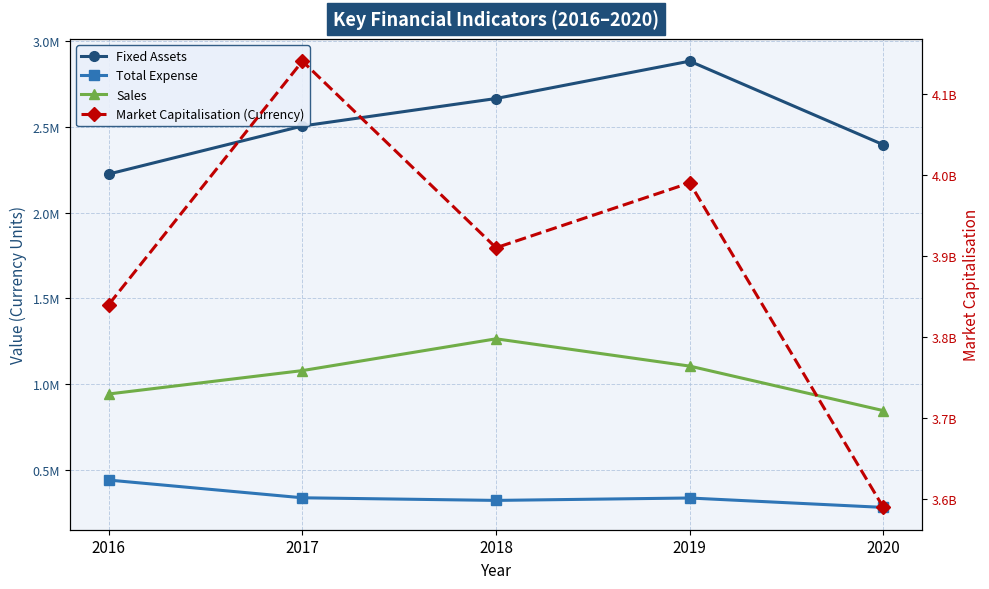

What is the total value across all series at 2020?

3593520426